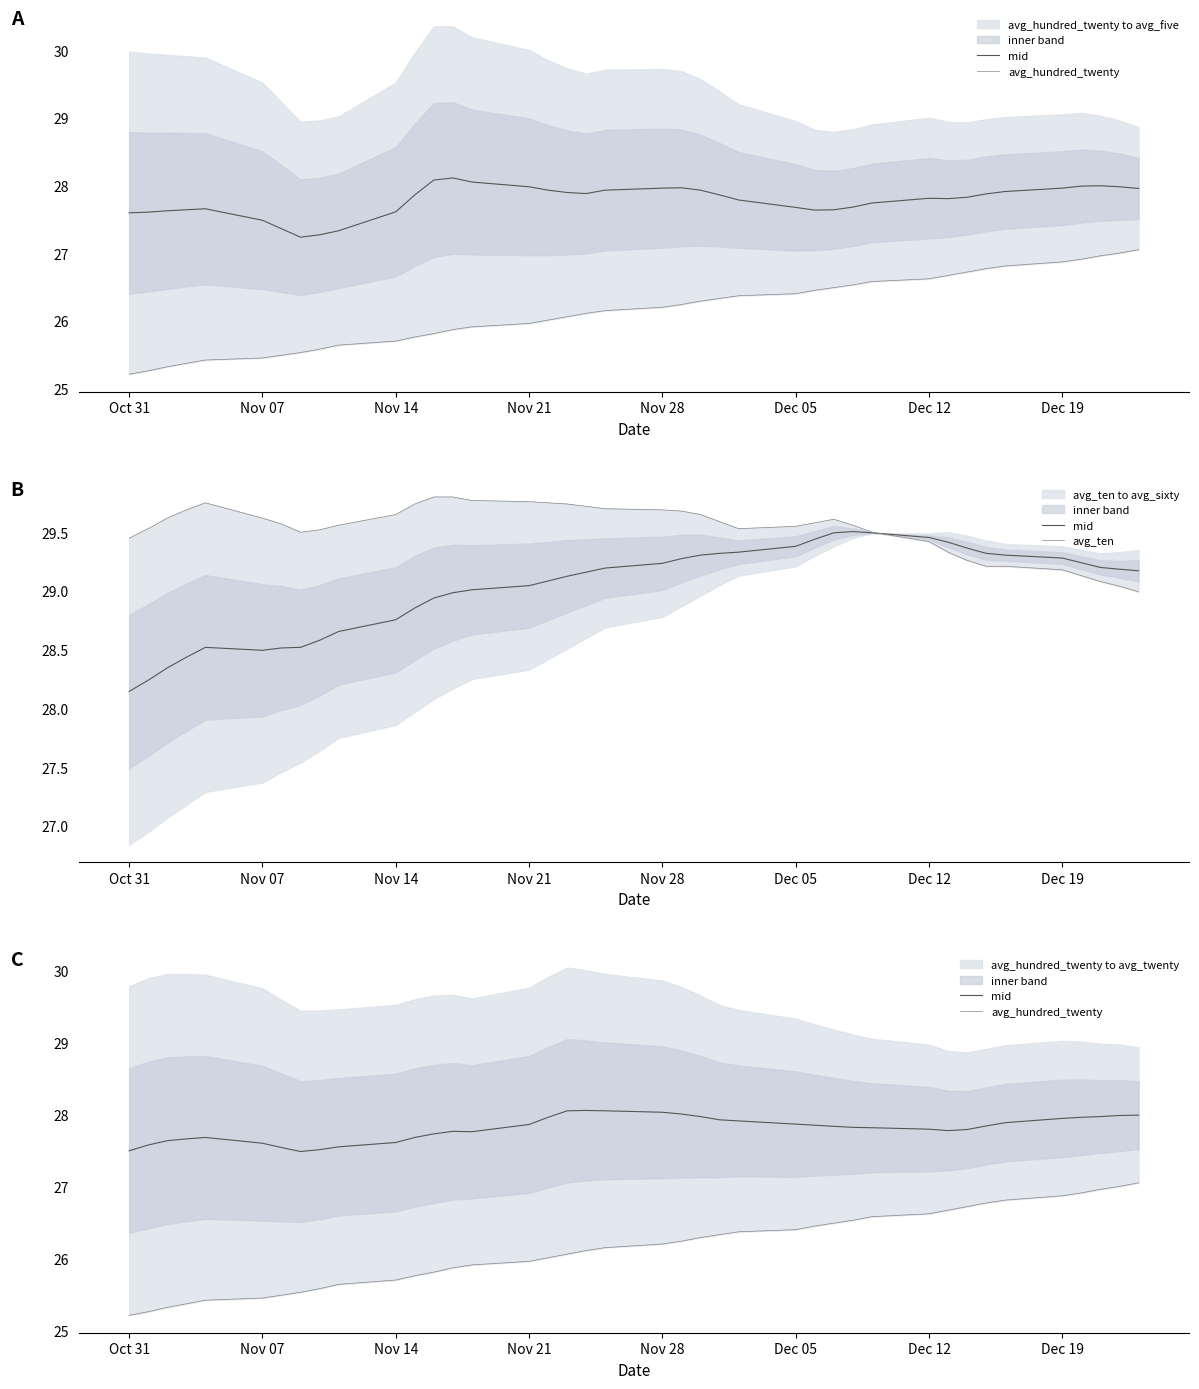

What is the smallest value displayed?

25.2